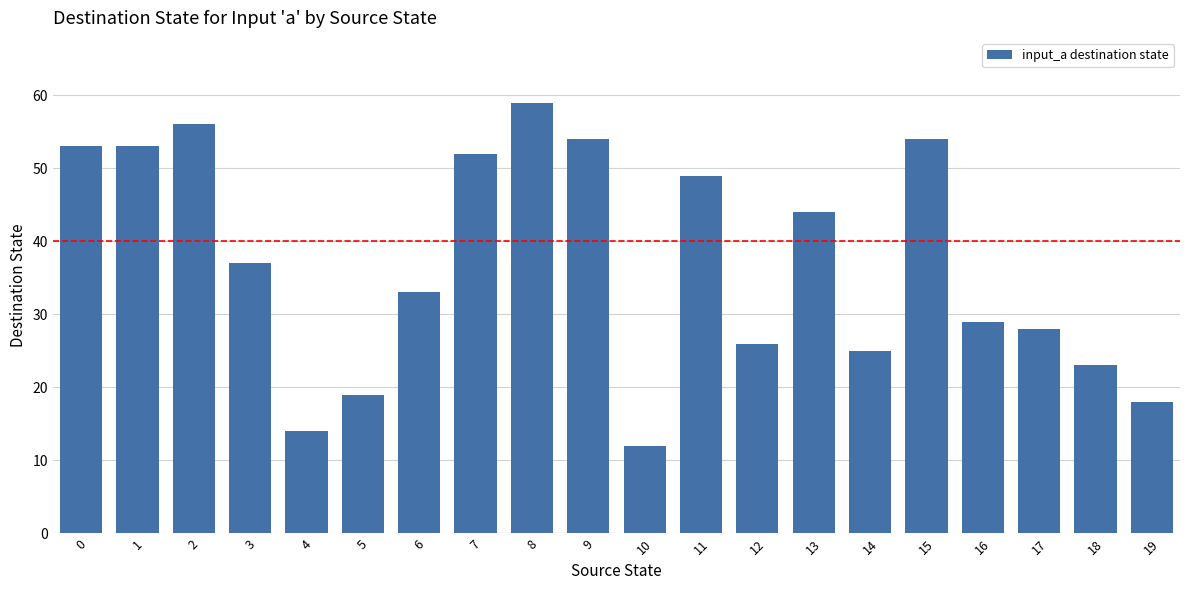

Are the bars grouped side by side (vs. stacked)?

No